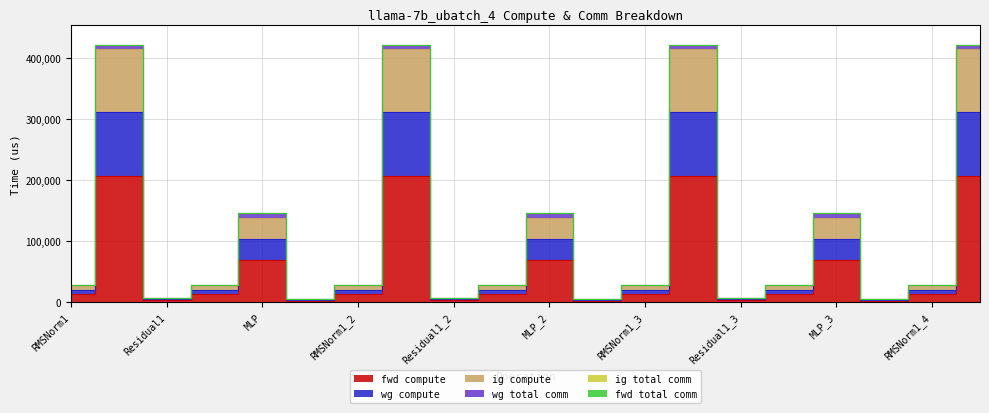

What is the label of the 8th point from the right?

RMSNorm1_3